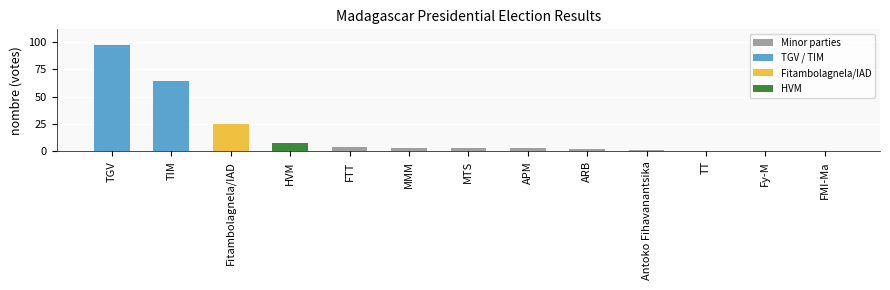

What is the change in value from TGV to Antoko Fihavanantsika?

-96